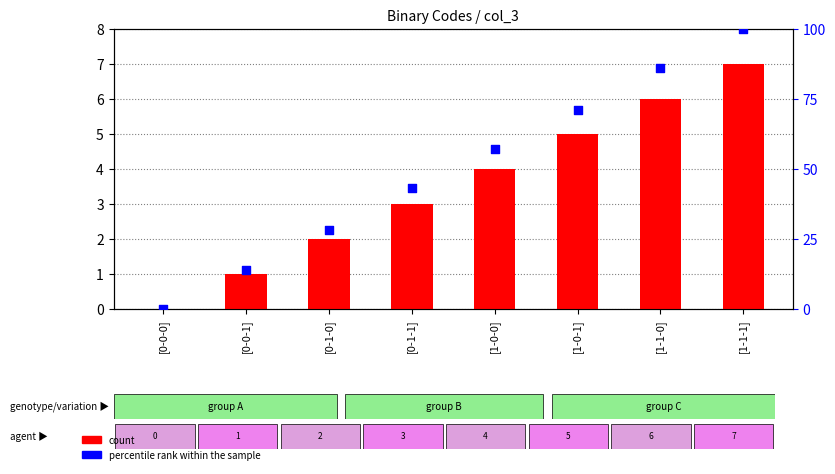

Is the value of percentile rank within the sample at [1-0-1] greater than the value of count at [0-1-0]?

Yes